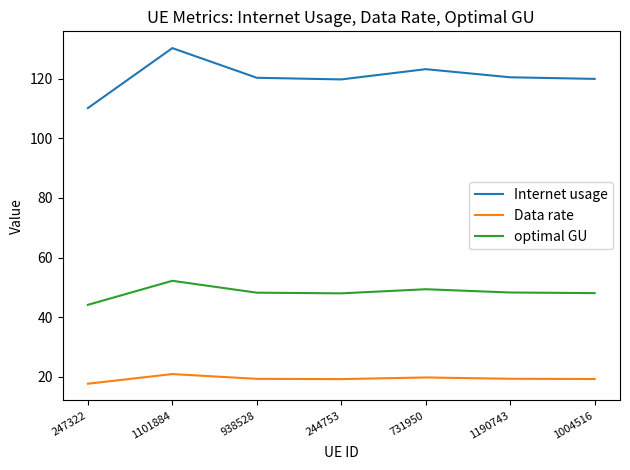

The Internet usage series shows 188.1 at 1101884. True or false?

False